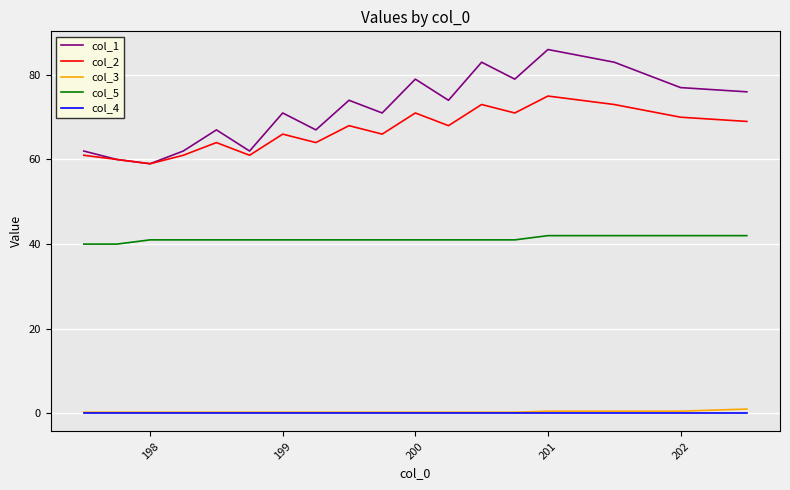

Which series has the largest range (max minus min)?

col_1